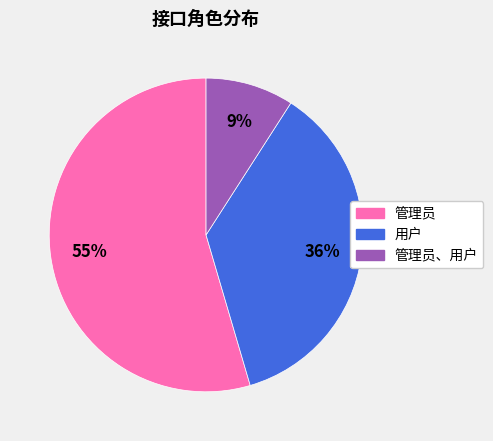

Combined, do 用户 and 管理员、用户 account for over 50%?

No